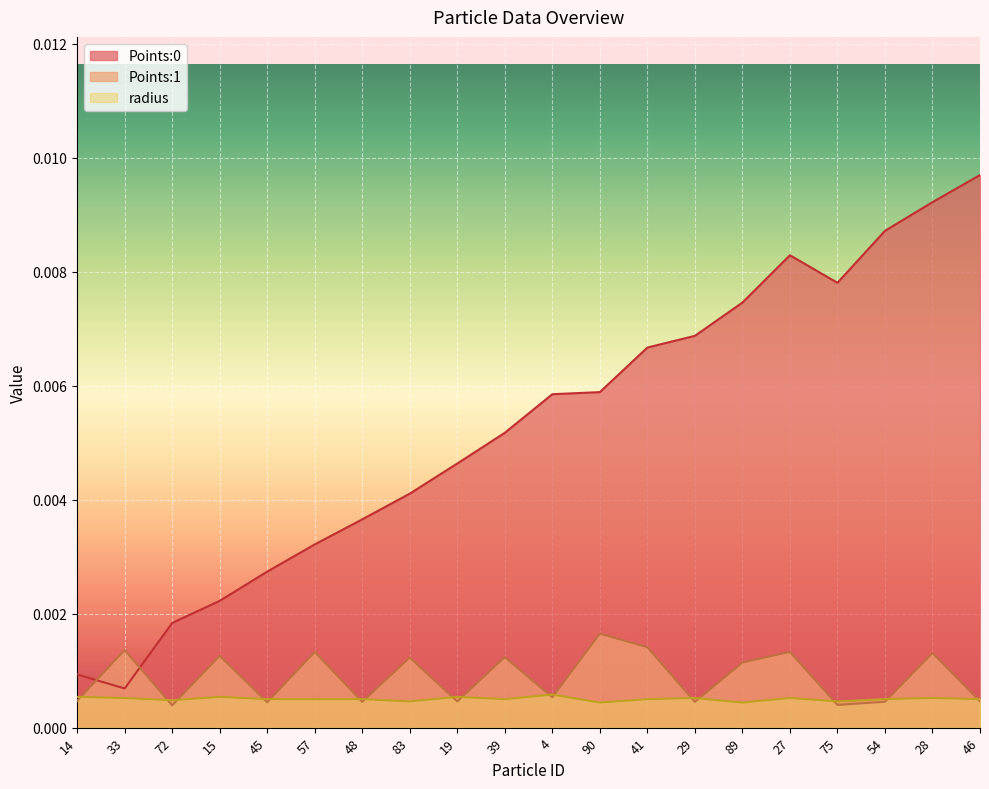

How many times do Points:1 and Points:0 cross each other?

2